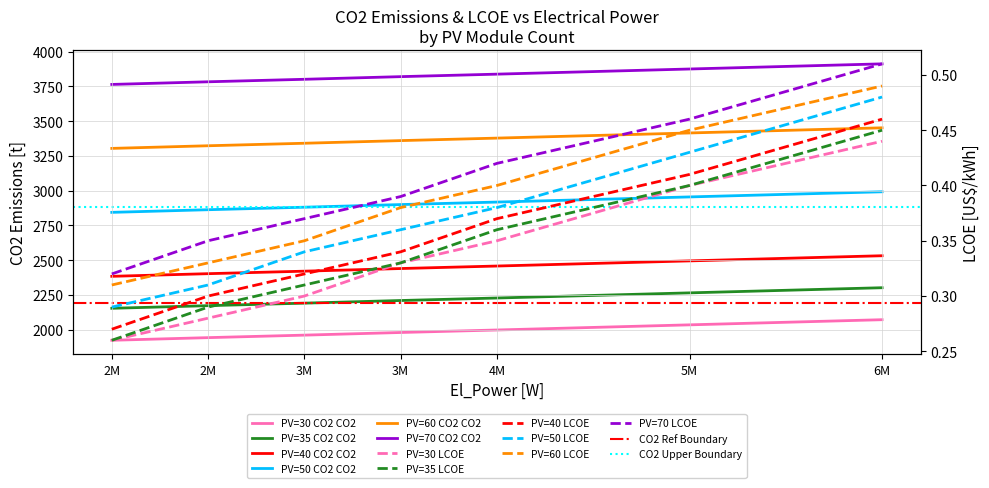

True or false: PV_Modules=70 CO2 and PV_Modules=50 CO2 cross at least once.

False